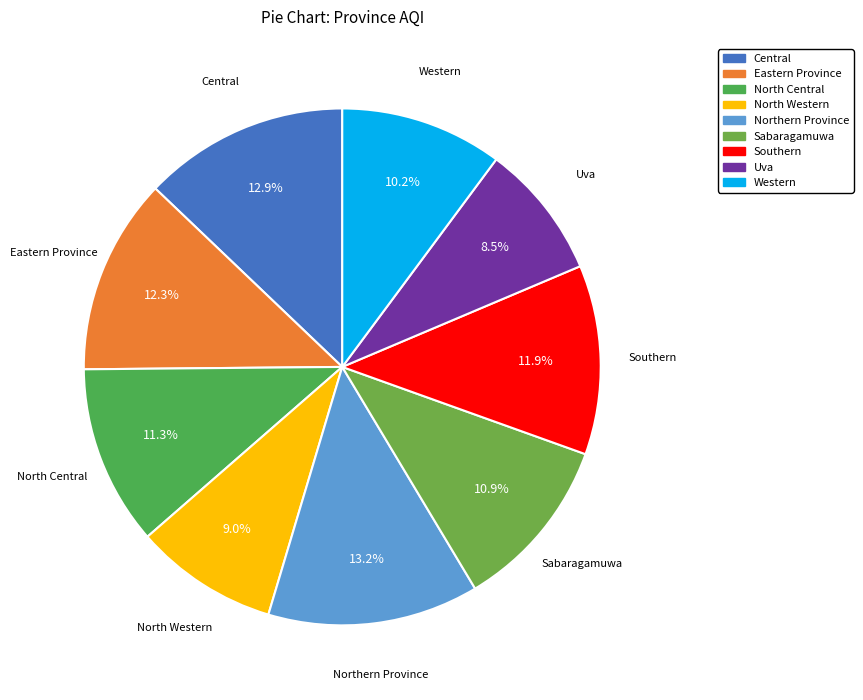

Approximately how many times larger is the value at North Western compared to North Central?

0.8